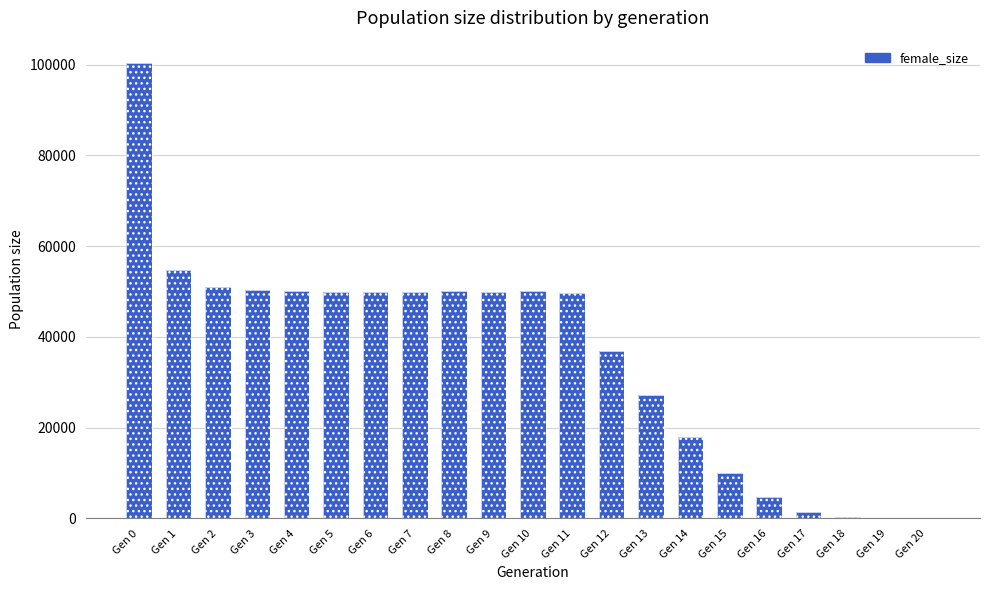

Which has a higher value, Gen 18 or Gen 7?

Gen 7